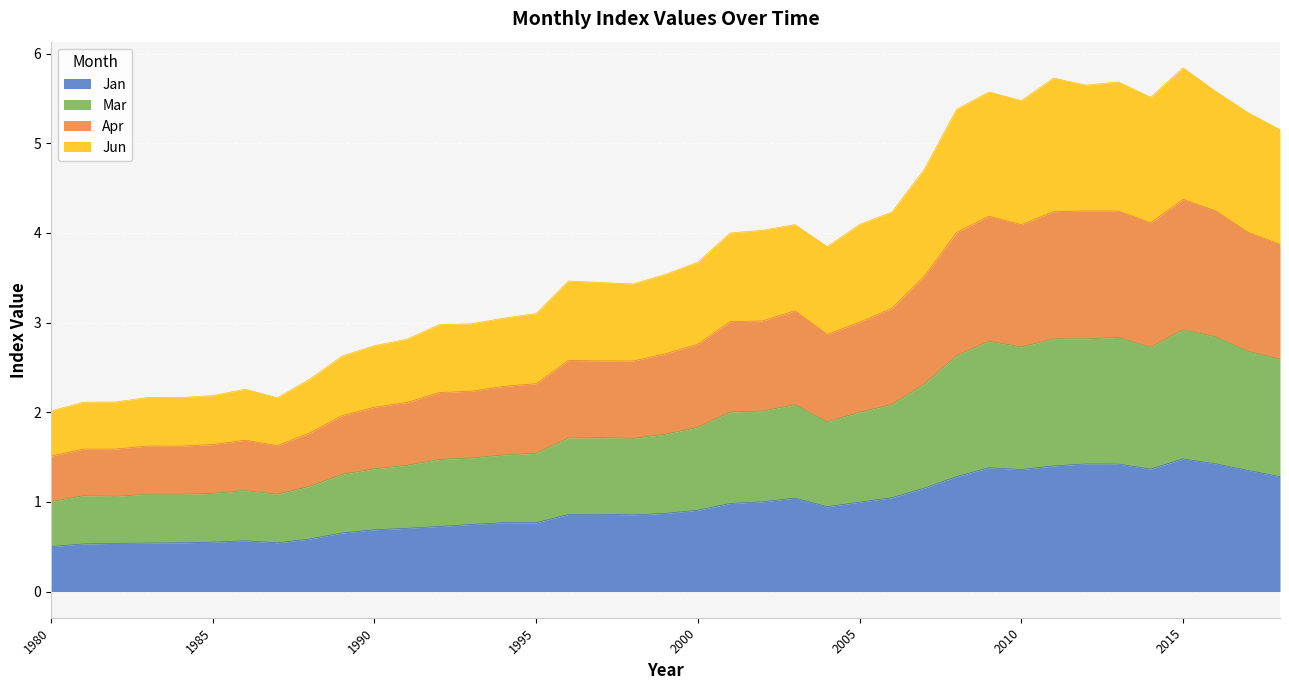

List the series in order of their peak value, lowest first.

Jan, Jun, Mar, Apr